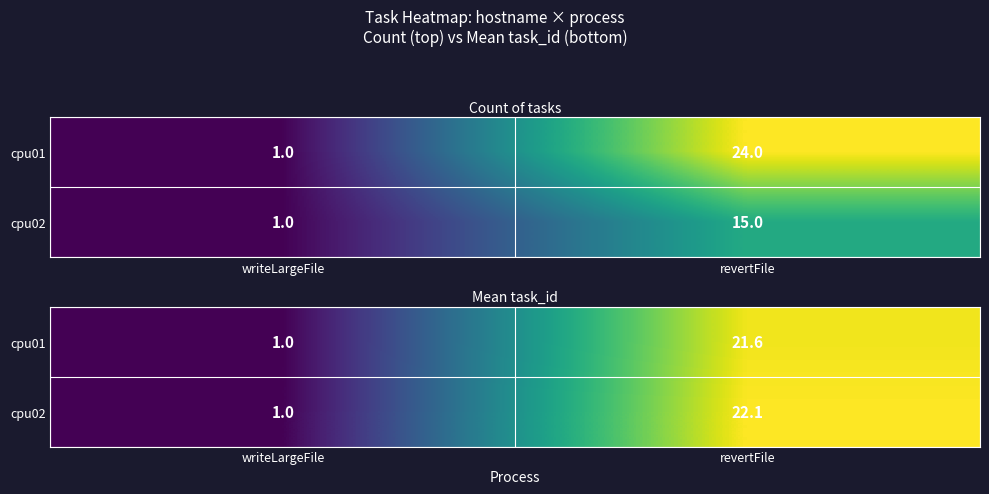

What is the average value of the cpu02 series?

11.5